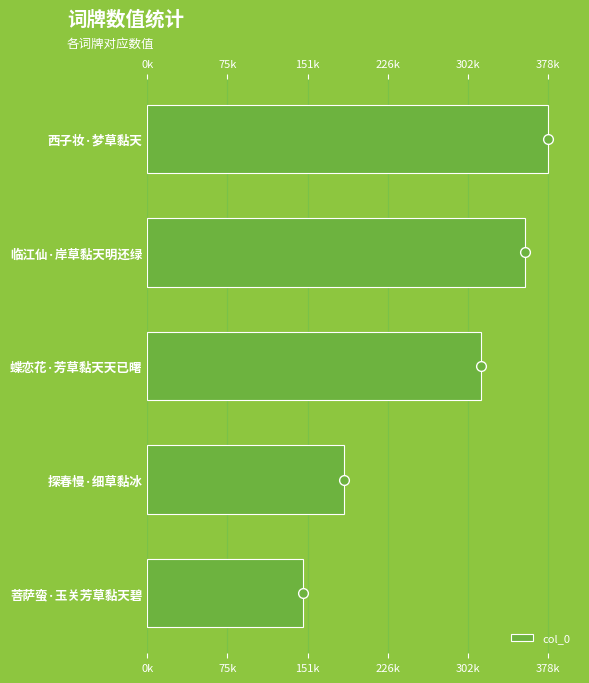

What is the average value?

276325